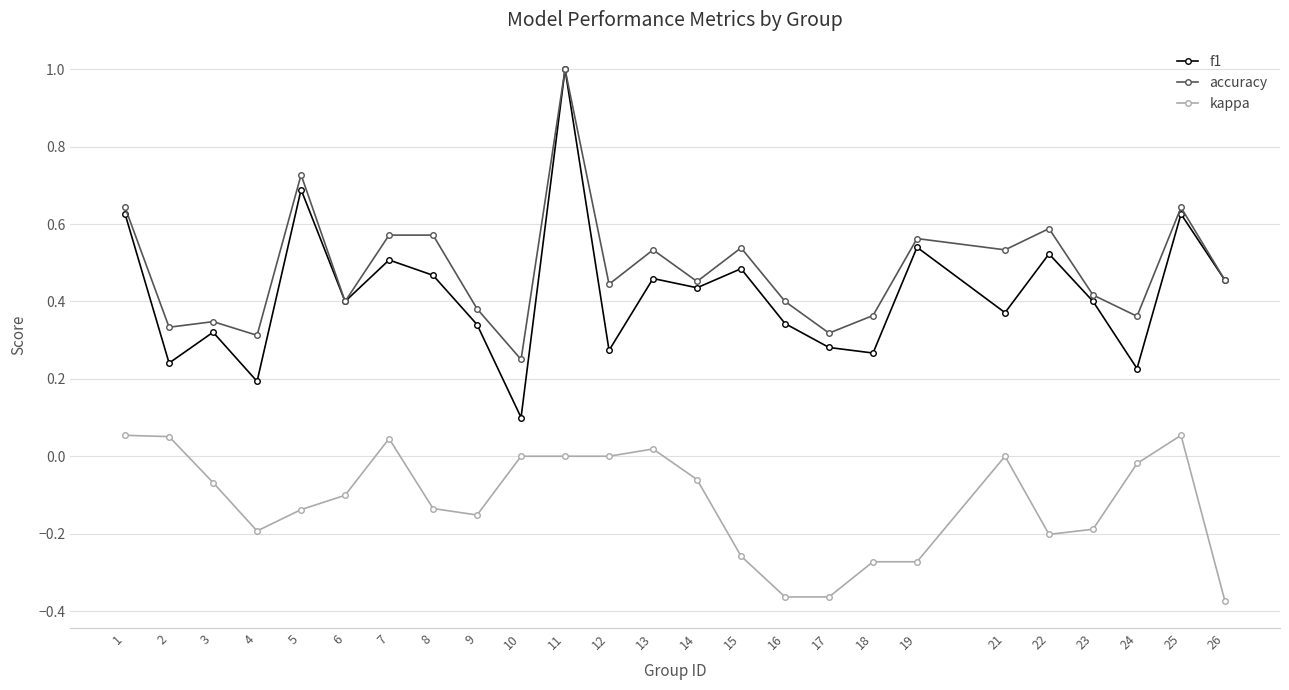

True or false: f1 has a value of 0.4 at 21.

True